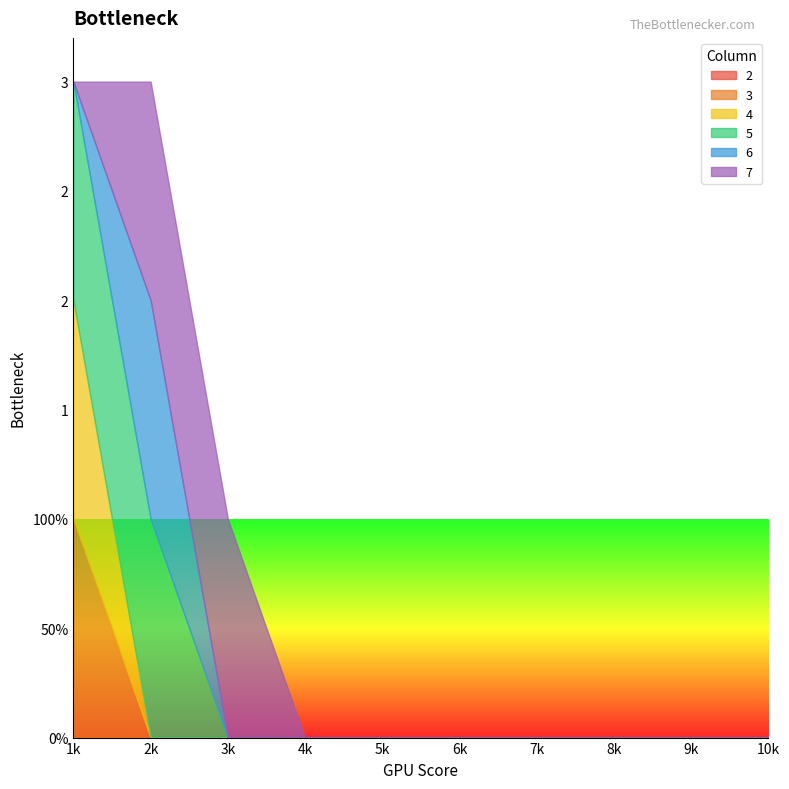

True or false: 6 and 7 cross at least once.

False